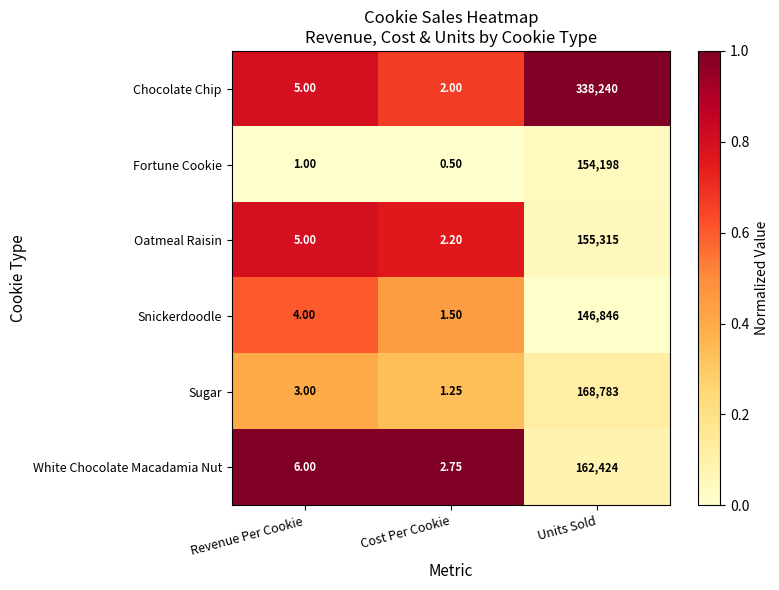

Where is Oatmeal Raisin nearest to the value 77658?

Revenue Per Cookie